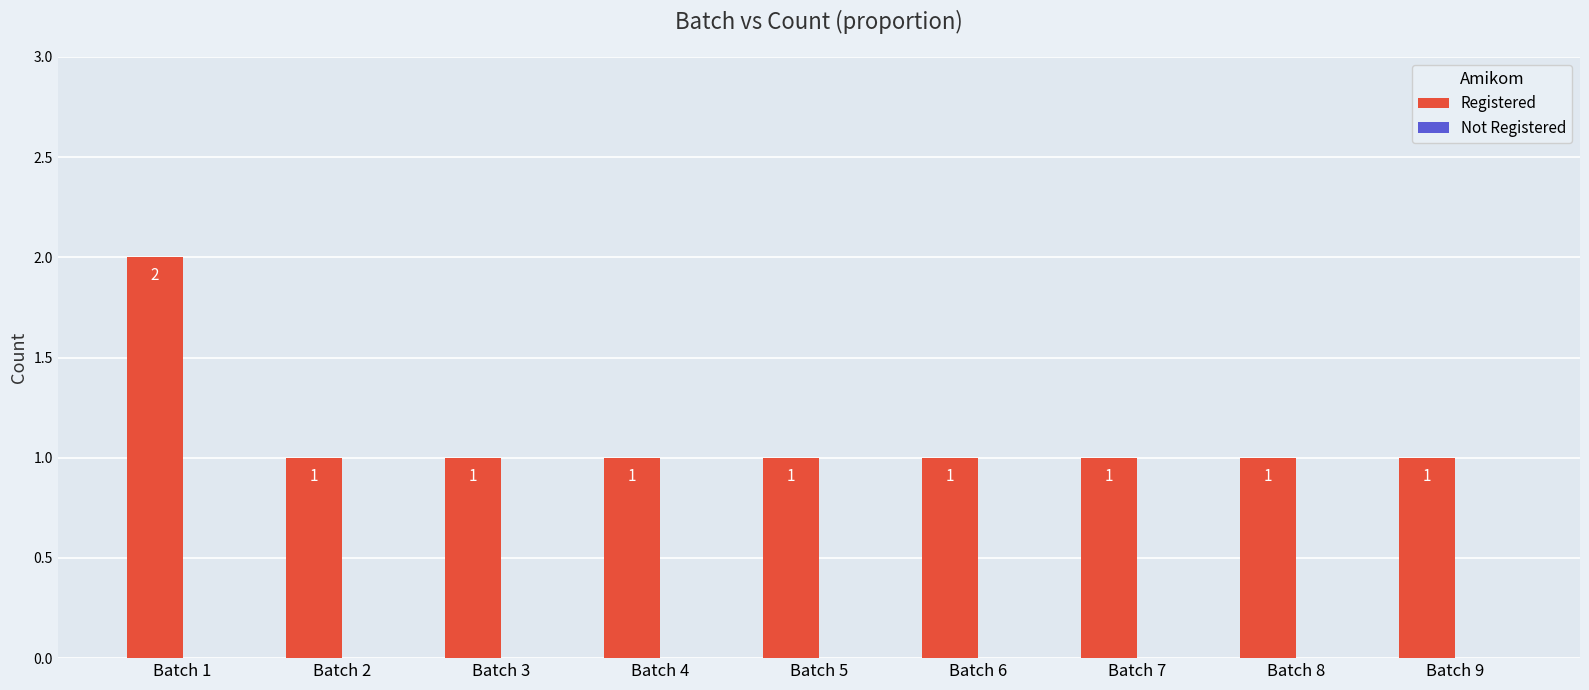

What is the ratio of the value at Batch 8 to the value at Batch 1?

0.5